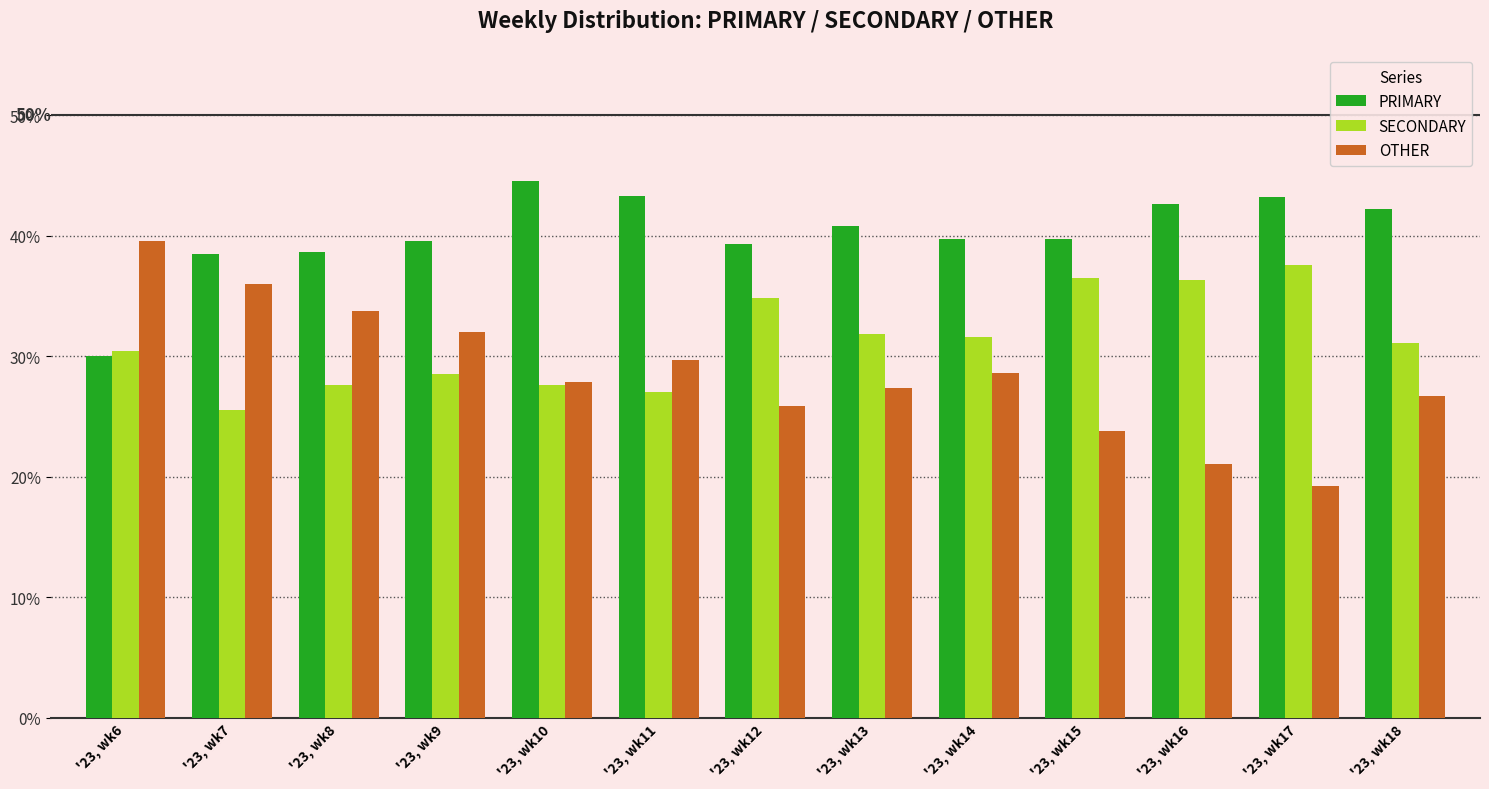

The value of SECONDARY at '23, wk7 is 5.6. True or false?

False